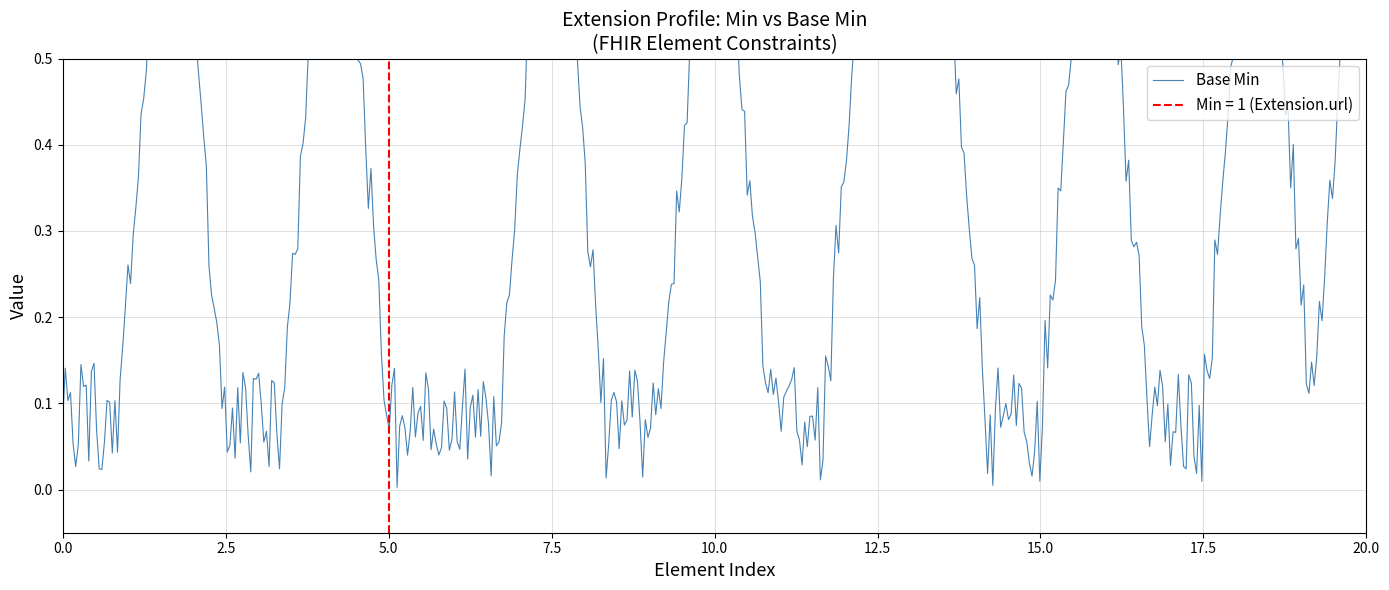

Does the chart display data point markers on the line(s)?

No